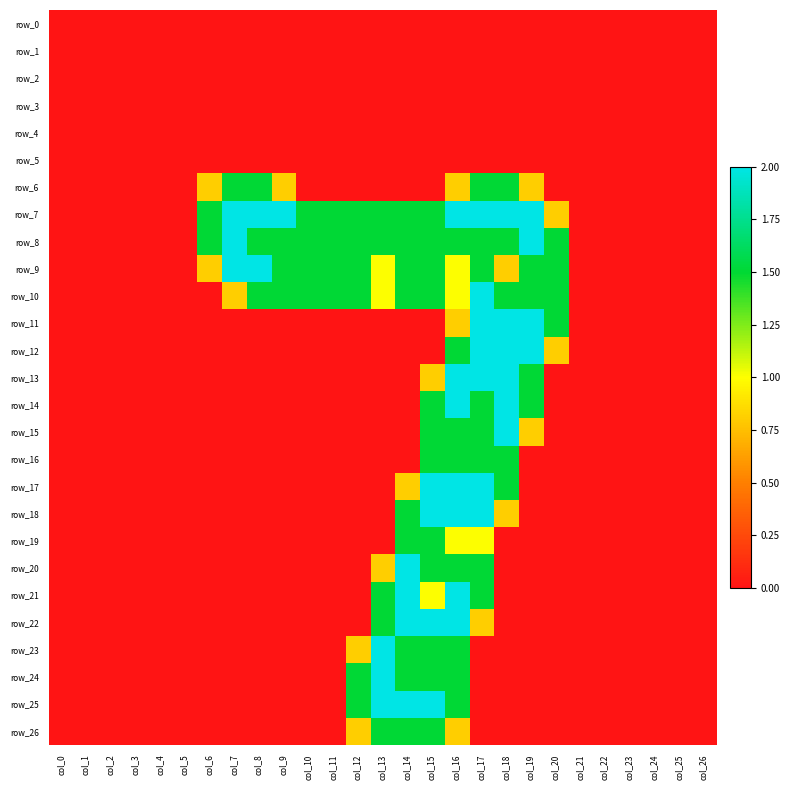

At how many categories does at least one series exceed 0?

15